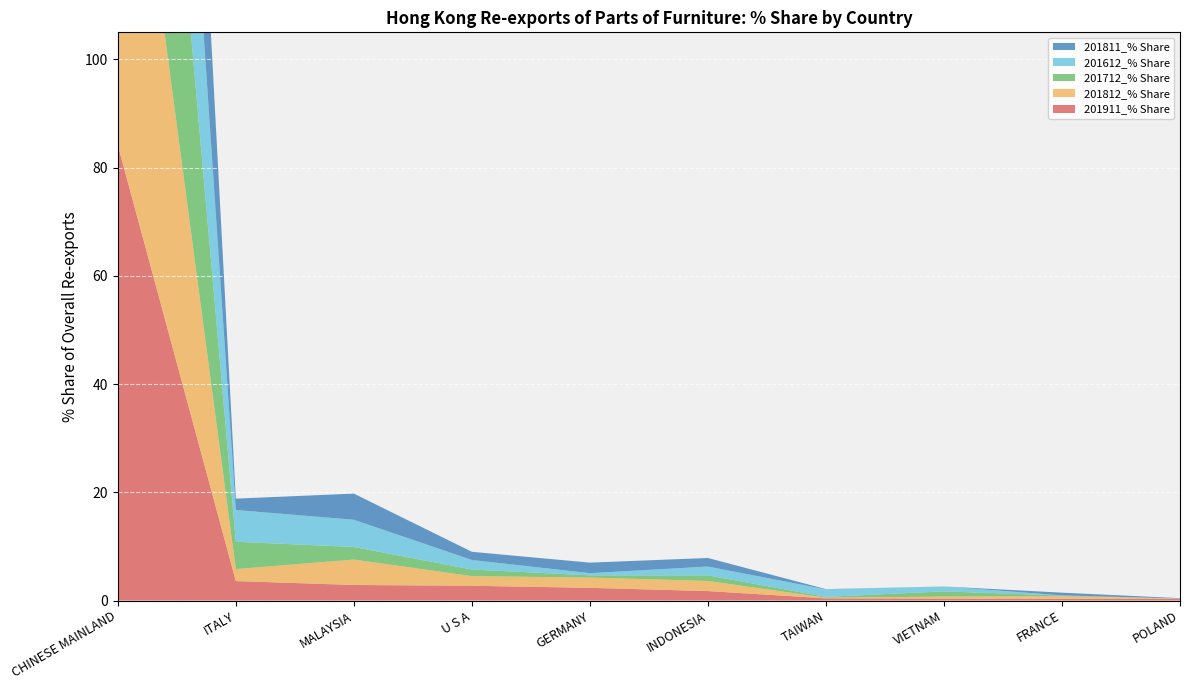

Reading right to left, transcribe all the data shown in this chart.

201911_% Share: POLAND=0.3	FRANCE=0.3	VIETNAM=0.4	TAIWAN=0.4	INDONESIA=1.7	GERMANY=2.3	U S A=2.7	MALAYSIA=2.9	ITALY=3.6	CHINESE MAINLAND=84.1
201812_% Share: POLAND=0.1	FRANCE=0.5	VIETNAM=0.4	TAIWAN=0.1	INDONESIA=1.9	GERMANY=1.9	U S A=1.8	MALAYSIA=4.7	ITALY=2.2	CHINESE MAINLAND=85.8
201712_% Share: POLAND=0.0	FRANCE=0.1	VIETNAM=1.0	TAIWAN=0.2	INDONESIA=1.0	GERMANY=0.4	U S A=1.2	MALAYSIA=2.3	ITALY=5.0	CHINESE MAINLAND=87.8
201612_% Share: POLAND=0.0	FRANCE=0.0	VIETNAM=0.9	TAIWAN=1.4	INDONESIA=1.6	GERMANY=0.4	U S A=1.8	MALAYSIA=5.0	ITALY=5.9	CHINESE MAINLAND=81.3
201811_% Share: POLAND=0.1	FRANCE=0.5	VIETNAM=0.0	TAIWAN=0.0	INDONESIA=1.6	GERMANY=2.0	U S A=1.5	MALAYSIA=4.8	ITALY=2.1	CHINESE MAINLAND=86.7